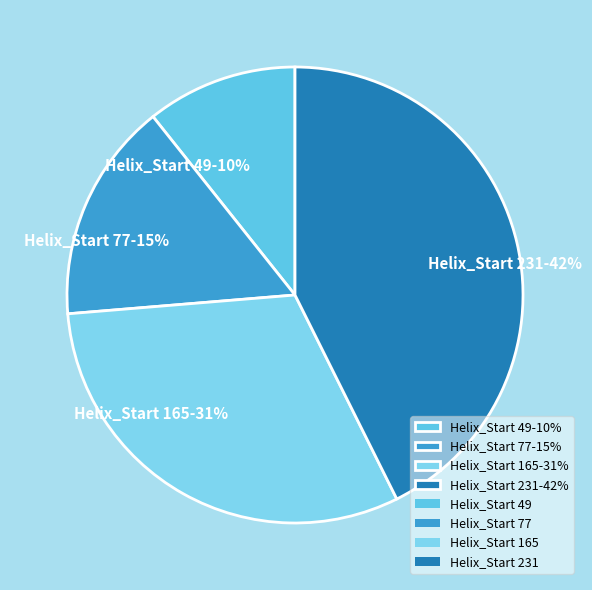

Is the sum of 77 and 165 greater than half?

No